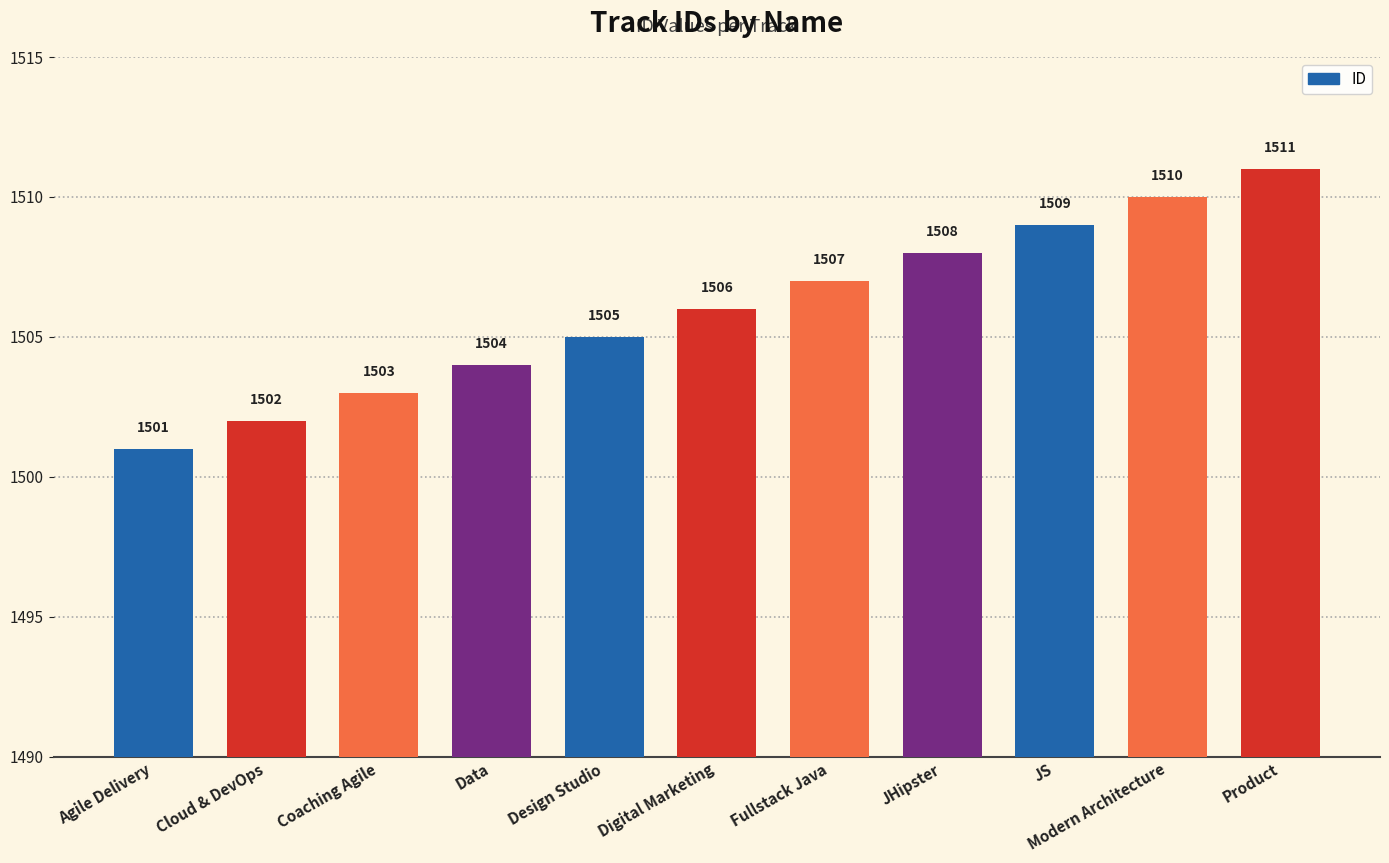

Where is the data nearest to the value 1506?

Digital Marketing